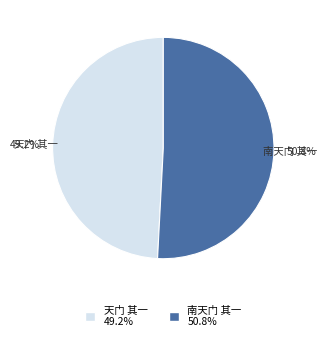

Is it true that 南天门 其一 is 51% of the pie?

True